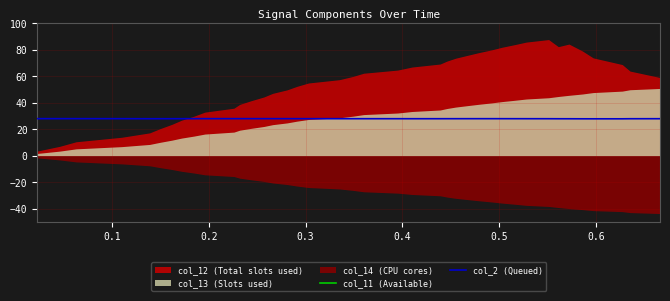

What is the maximum value for col_2 (Queued)?

28.0